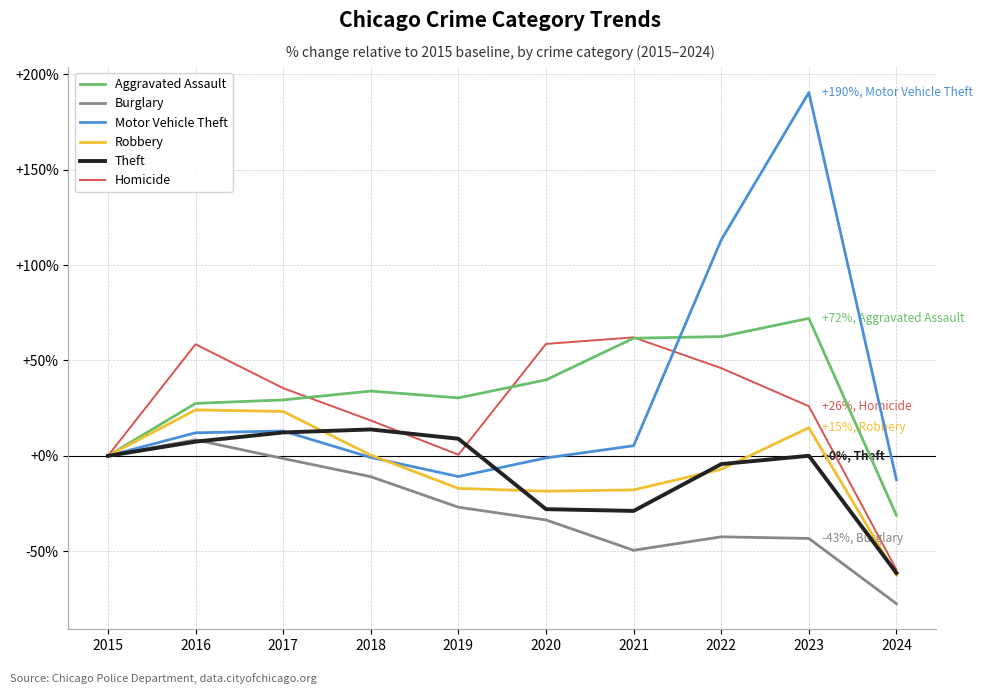

Is the value of Theft at 2016 greater than the value of Motor Vehicle Theft at 2015?

Yes